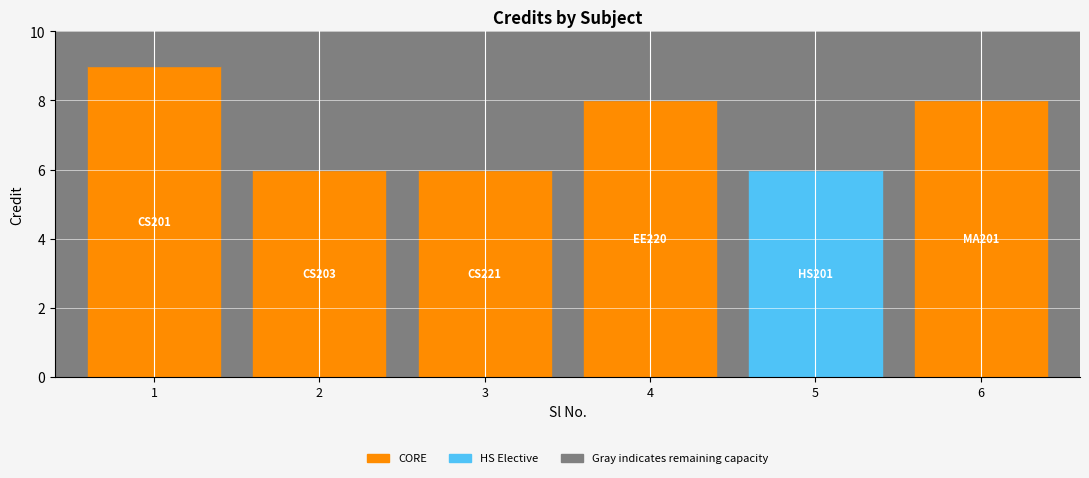

Reading left to right, what are all the values shown in this chart?

1=9	2=6	3=6	4=8	5=6	6=8